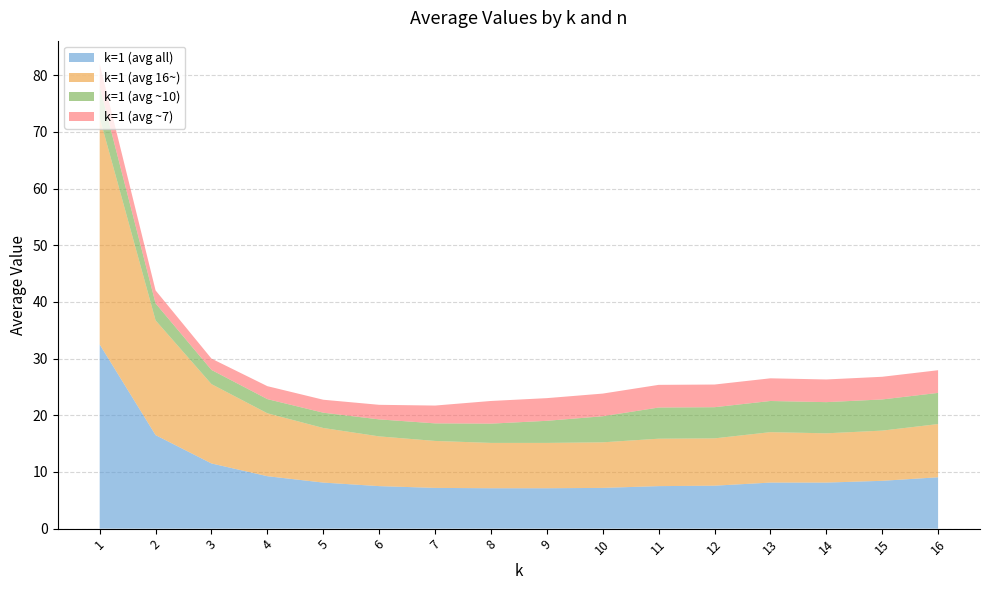

Reading left to right, extract all data points from this chart.

k=1 (avg all): 1=32.5	2=16.5	3=11.5	4=9.2	5=8.1	6=7.5	7=7.2	8=7.1	9=7.1	10=7.2	11=7.5	12=7.6	13=8.1	14=8.1	15=8.4	16=9.1
k=1 (avg 16~): 1=40.0	2=20.2	3=14.0	4=11.1	5=9.6	6=8.8	7=8.3	8=8.0	9=8.0	10=8.0	11=8.4	12=8.3	13=8.9	14=8.7	15=8.9	16=9.4
k=1 (avg ~10): 1=5.5	2=3.0	3=2.5	4=2.5	5=2.7	6=3.0	7=3.1	8=3.4	9=3.9	10=4.6	11=5.5	12=5.5	13=5.5	14=5.5	15=5.5	16=5.5
k=1 (avg ~7): 1=4.0	2=2.3	3=2.0	4=2.3	5=2.3	6=2.6	7=3.1	8=4.0	9=4.0	10=4.0	11=4.0	12=4.0	13=4.0	14=4.0	15=4.0	16=4.0